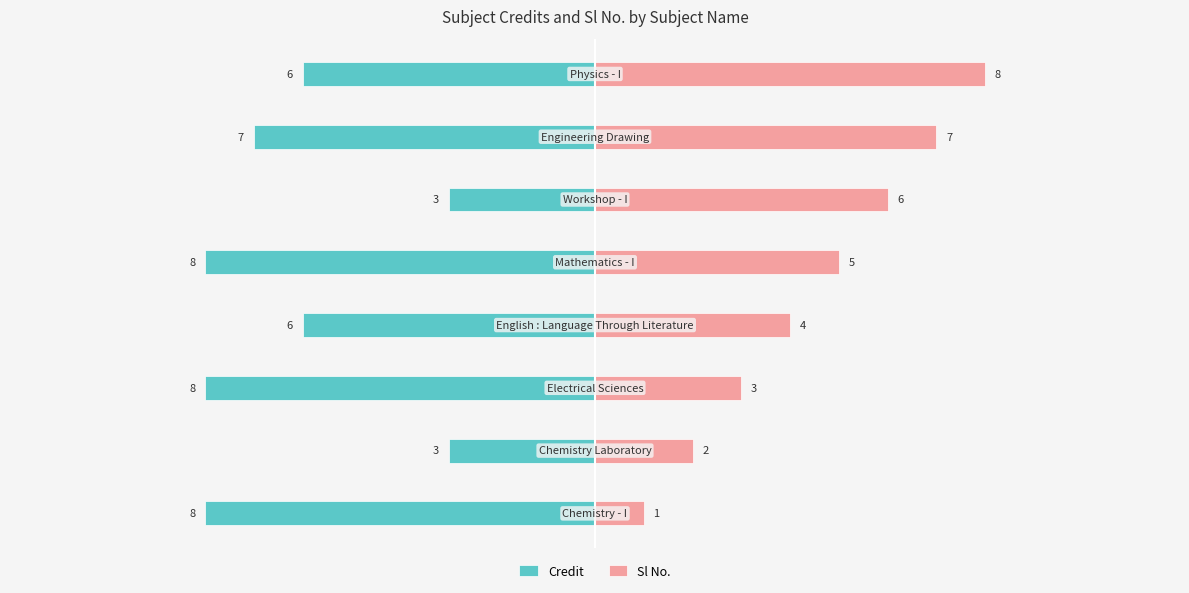

How many bars are there in total?

16